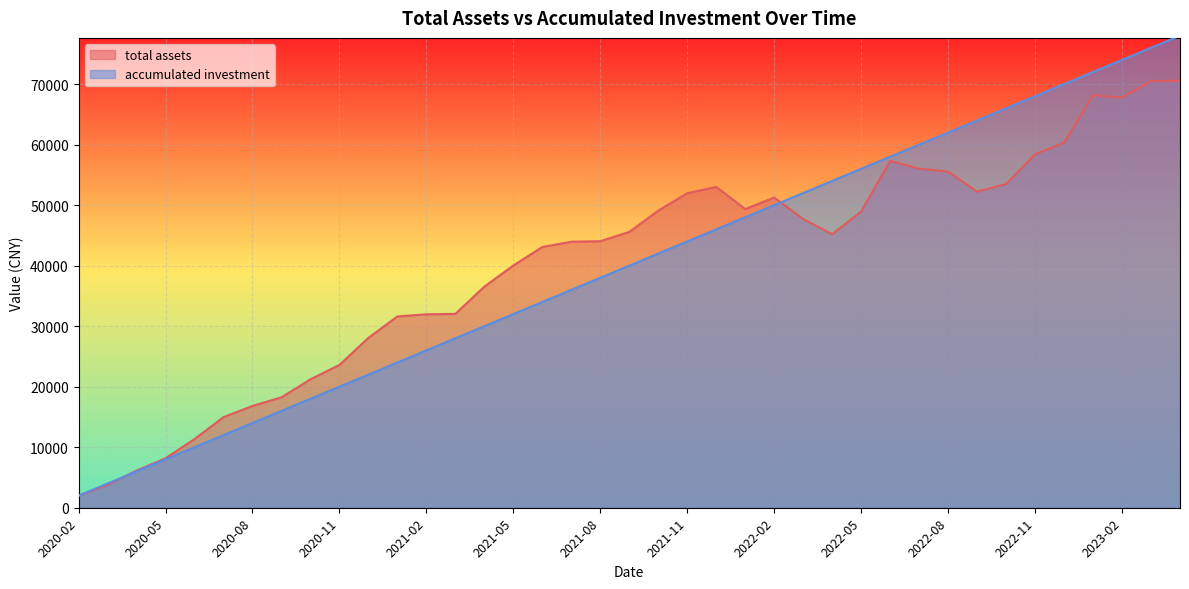

Where does the total assets series first go above 45202?

2021-09